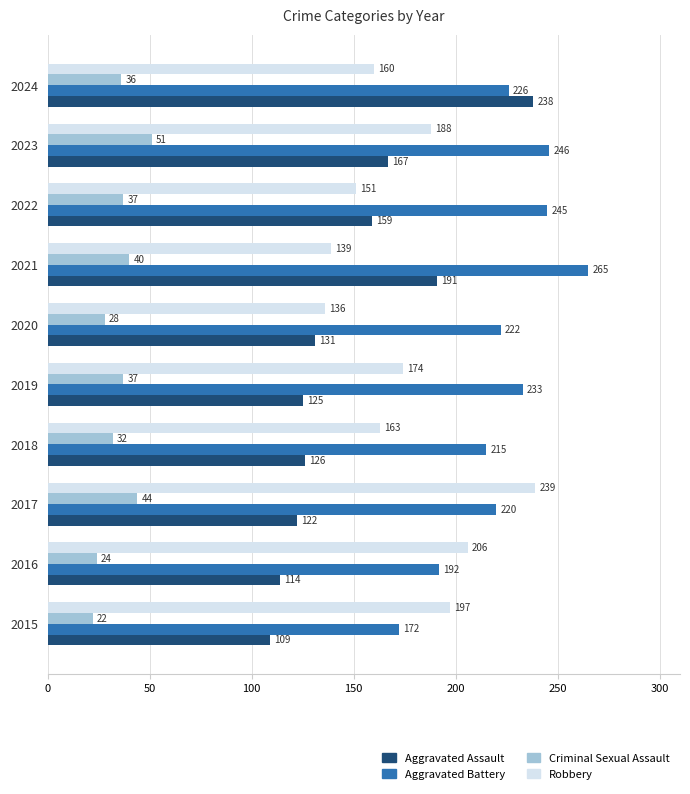

What is the difference between the Robbery values at 2024 and 2023?

28